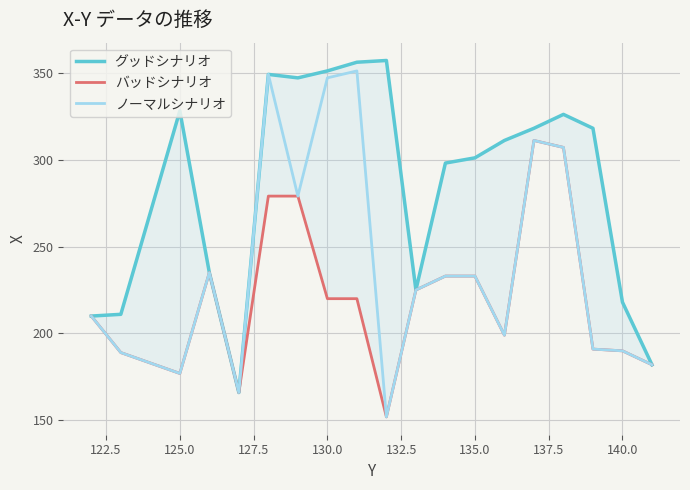

How many interior local valleys does the グッドシナリオ series have?

3